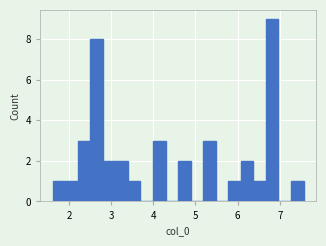

Read against the x-axis, roughly where is the centre of the tallest bar?

6.8